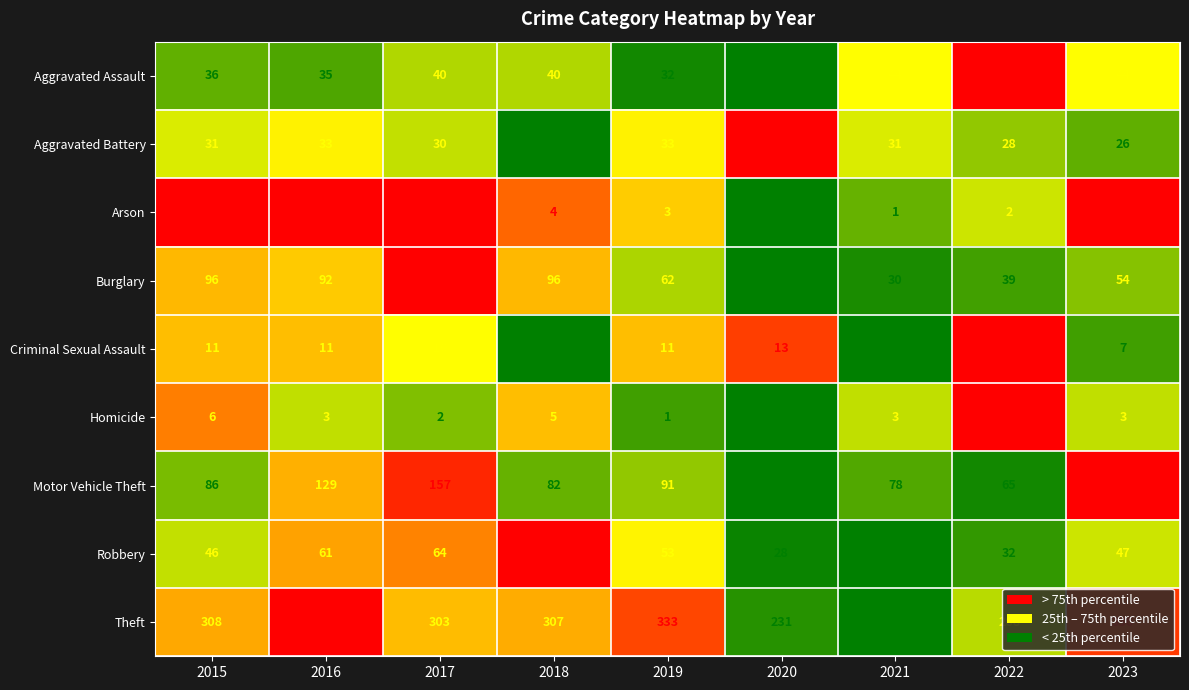

At which category does the chart reach its peak across all series?

2016